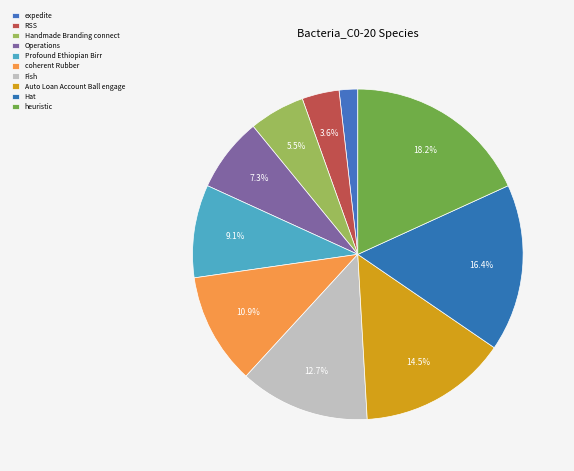

Which category has the biggest portion of the pie?

heuristic